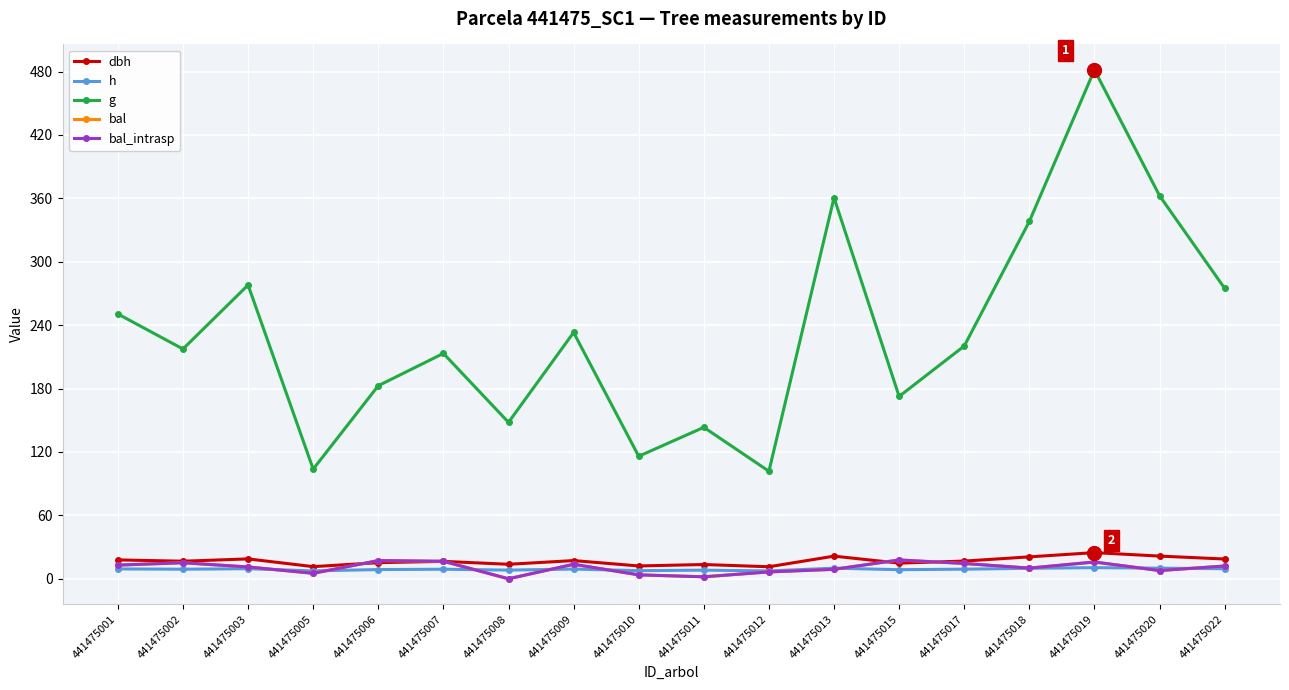

Where does the g series first go above 220?

441475001